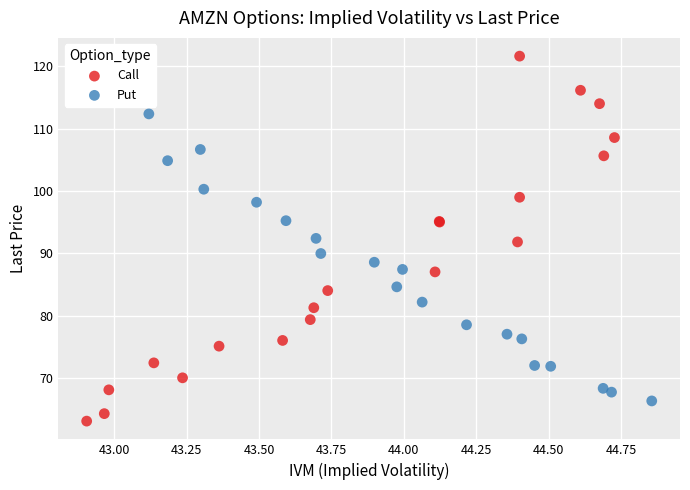

Which series contains the lowest Y value?

Call